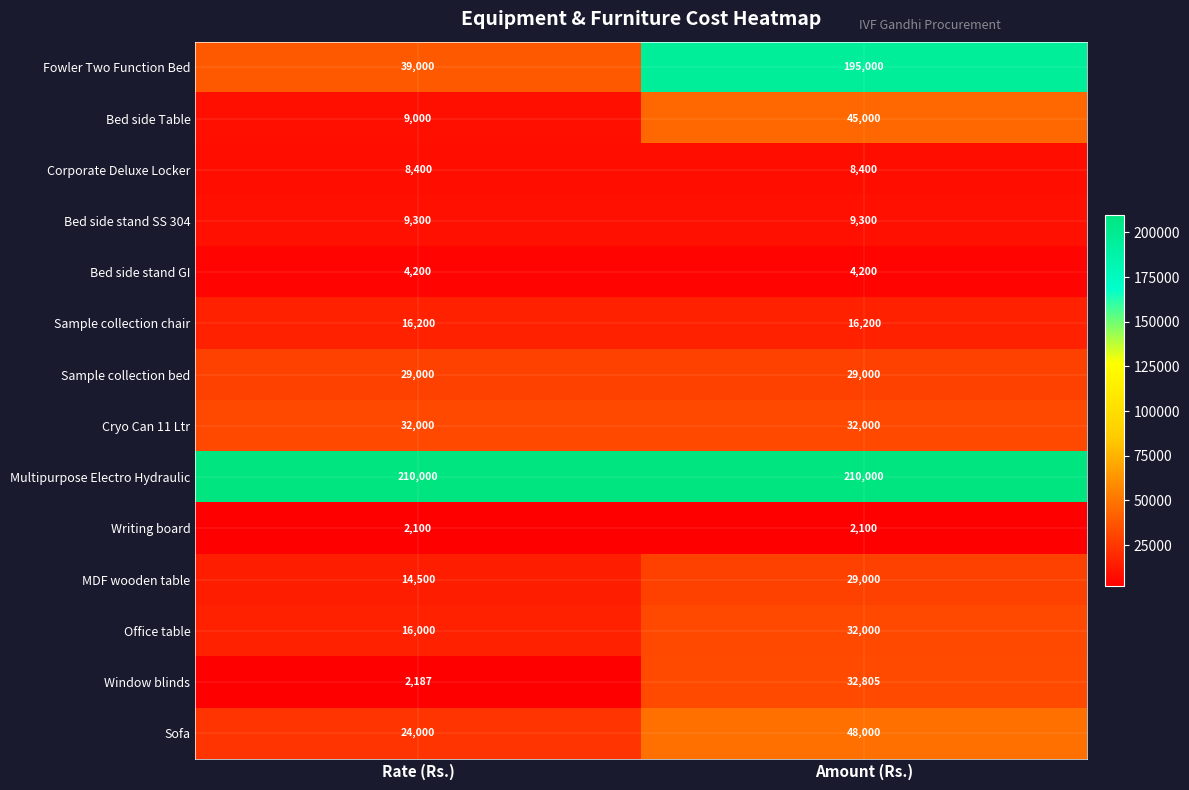

Which series has the largest range (max minus min)?

Fowler Two Function Bed